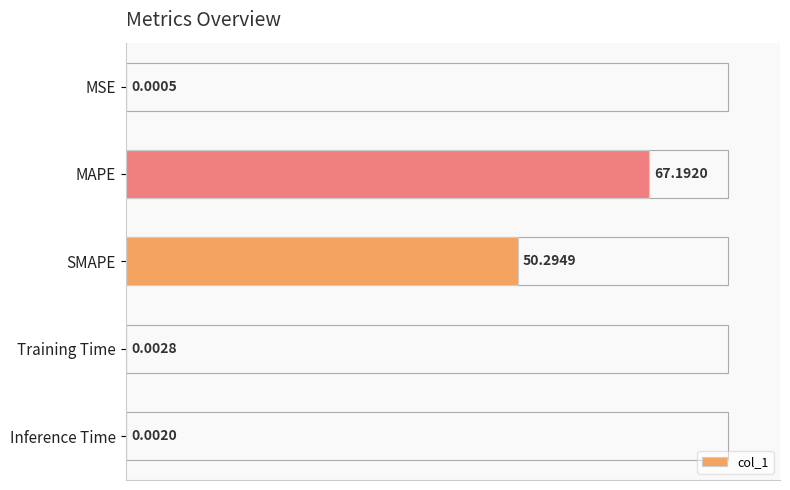

What is the change in value from MSE to SMAPE?

+50.3